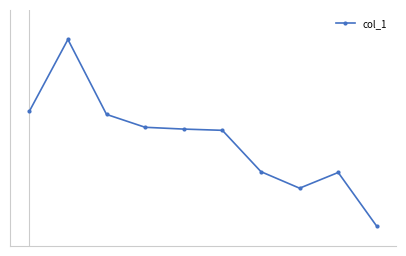

Is this an area chart (filled region under the line)?

No